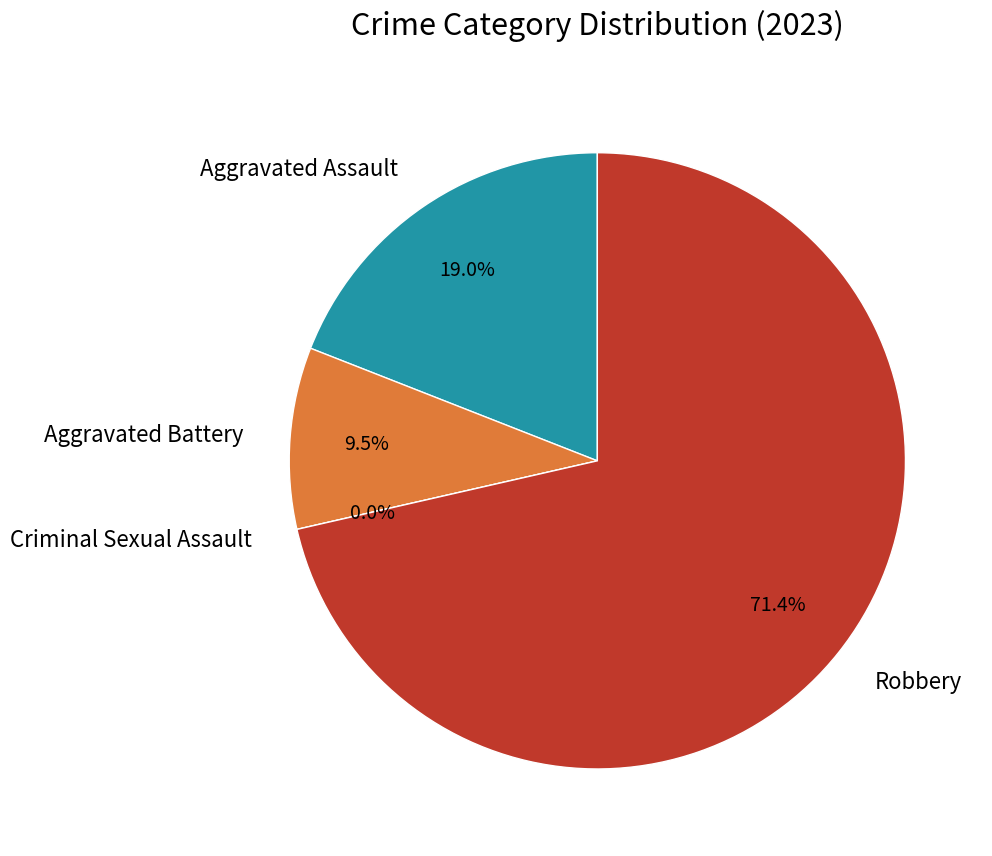

Is Aggravated Assault the majority of the pie?

No